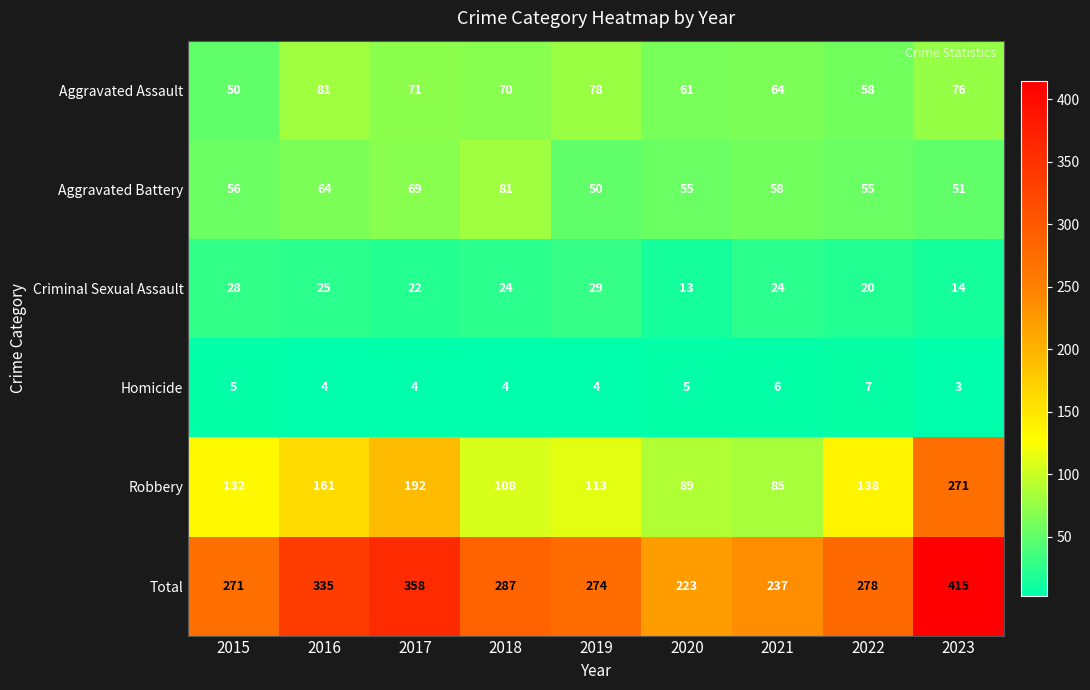

How many series are shown in this chart?

6